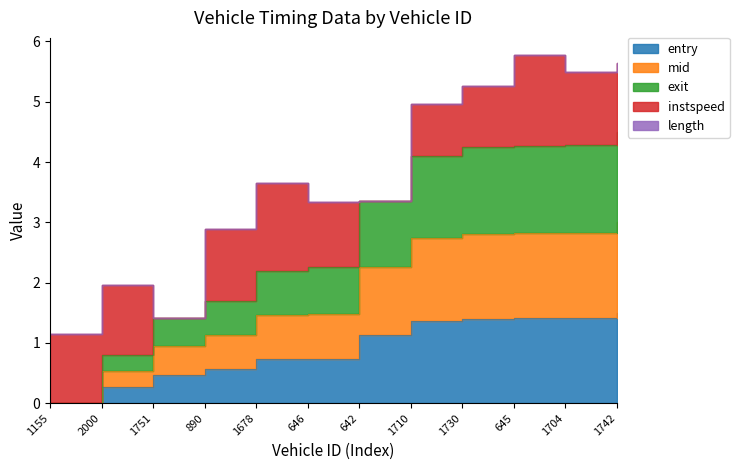

True or false: exit has more than 0 points higher than both neighbors.

False